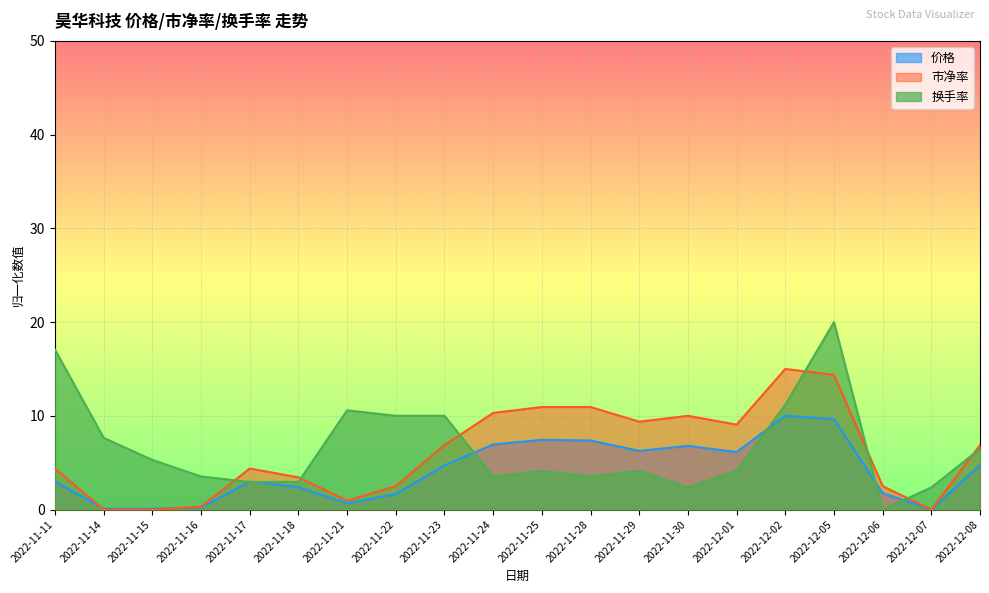

What is the maximum value for 换手率?

20.0